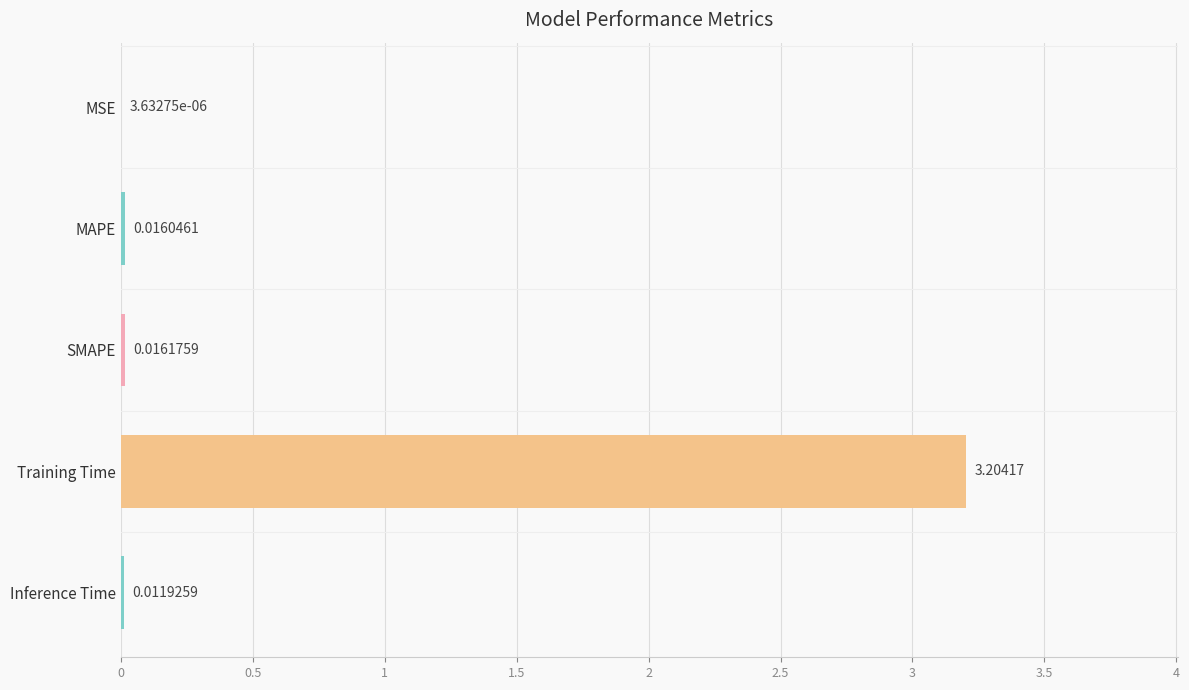

Are the bars horizontal?

Yes